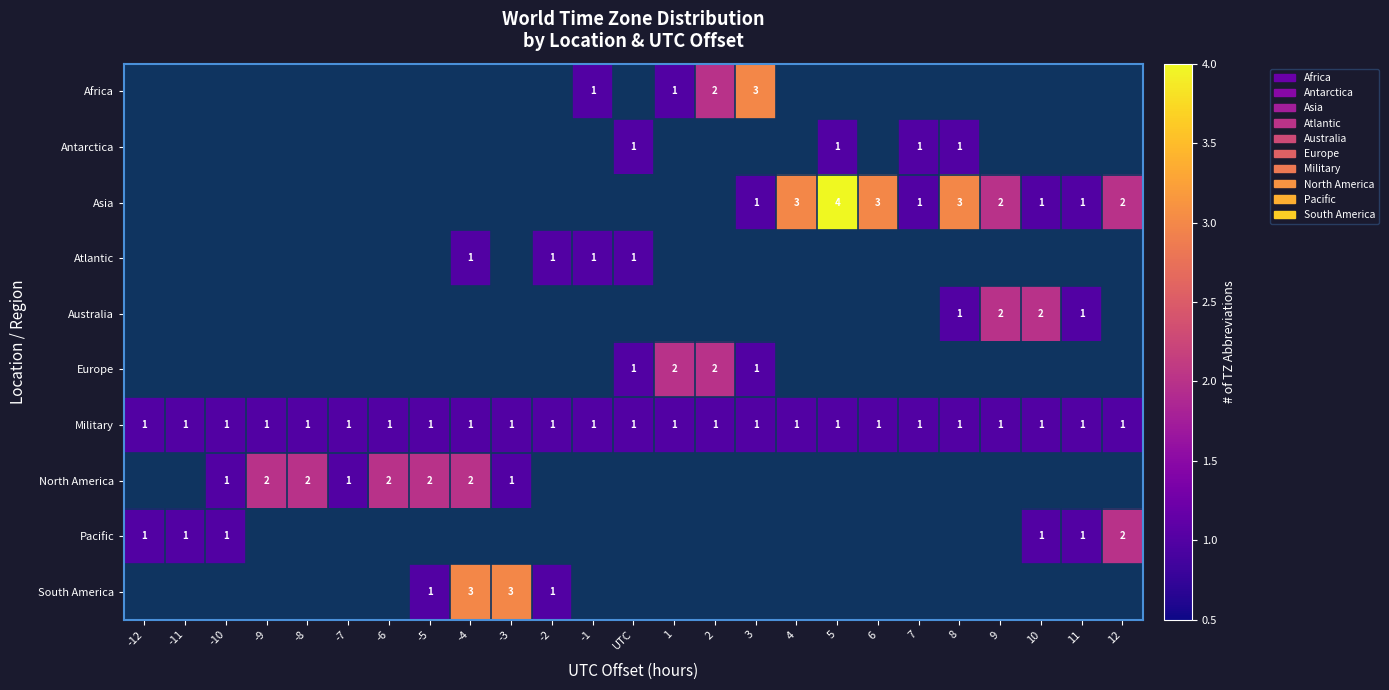

Which series has the largest total across all categories?

Military